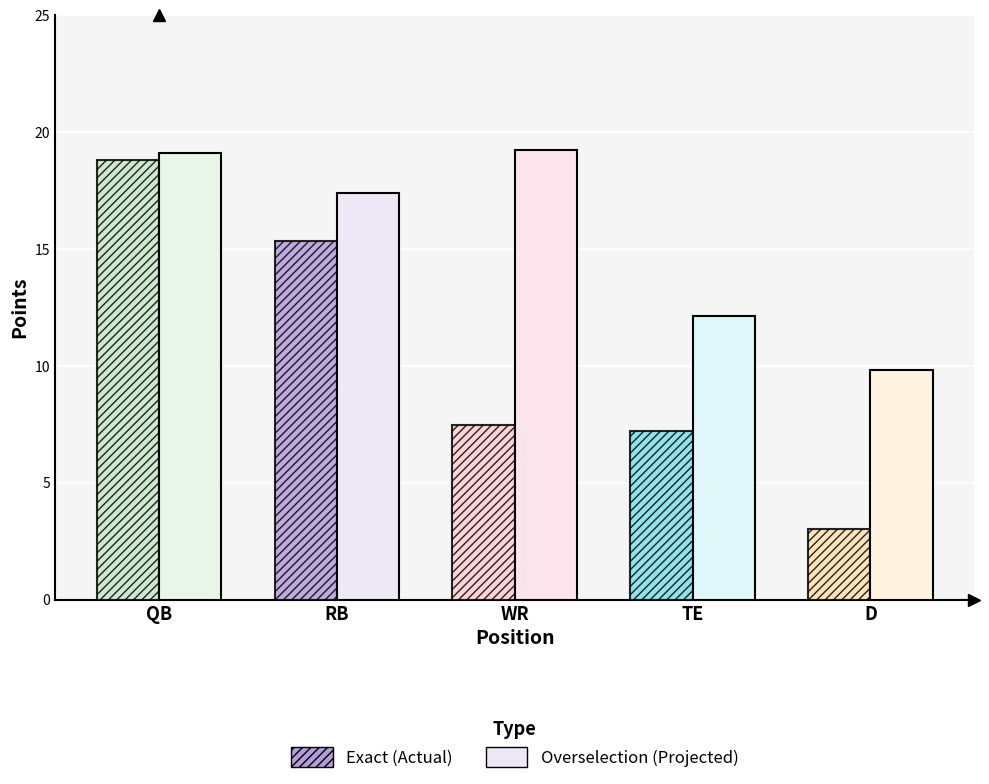

What is the spread (max minus min) of values at TE?

4.9